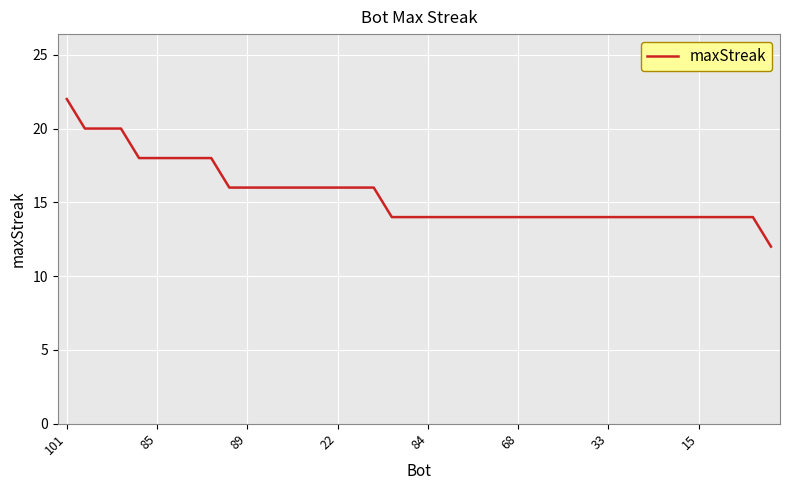

How many series are shown in this chart?

1